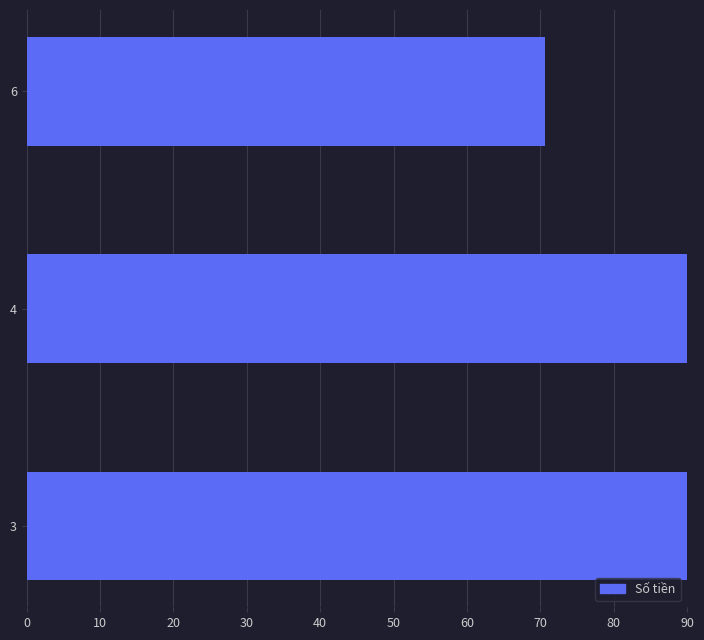

Does the chart contain stacked bars?

No